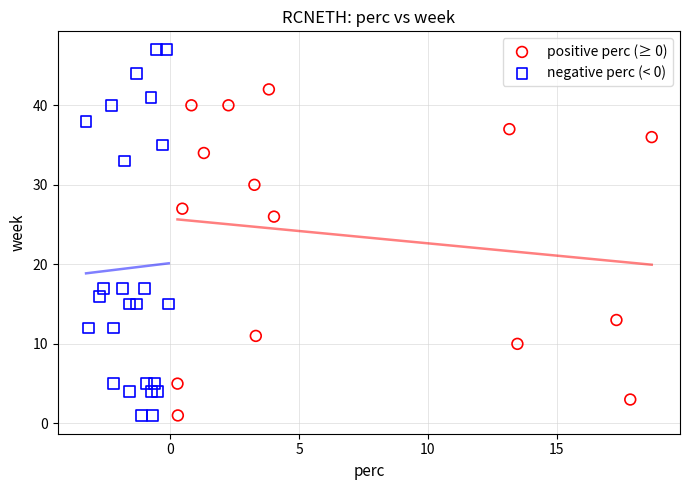

Which series reaches the maximum Y coordinate?

negative perc (< 0)